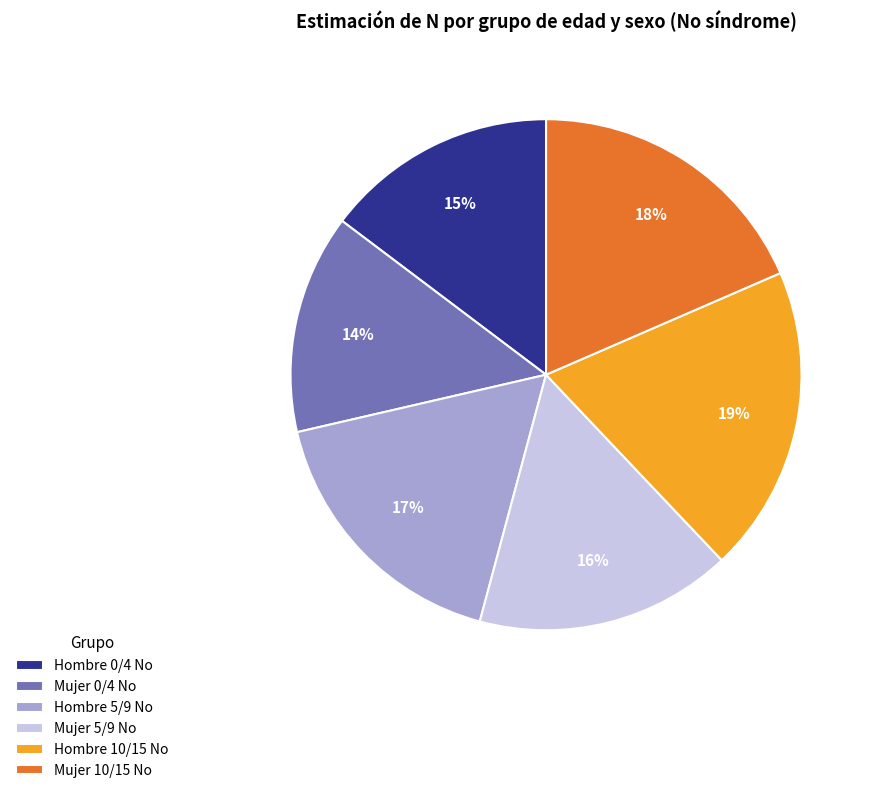

Which category has the biggest portion of the pie?

Hombre 10/15 No